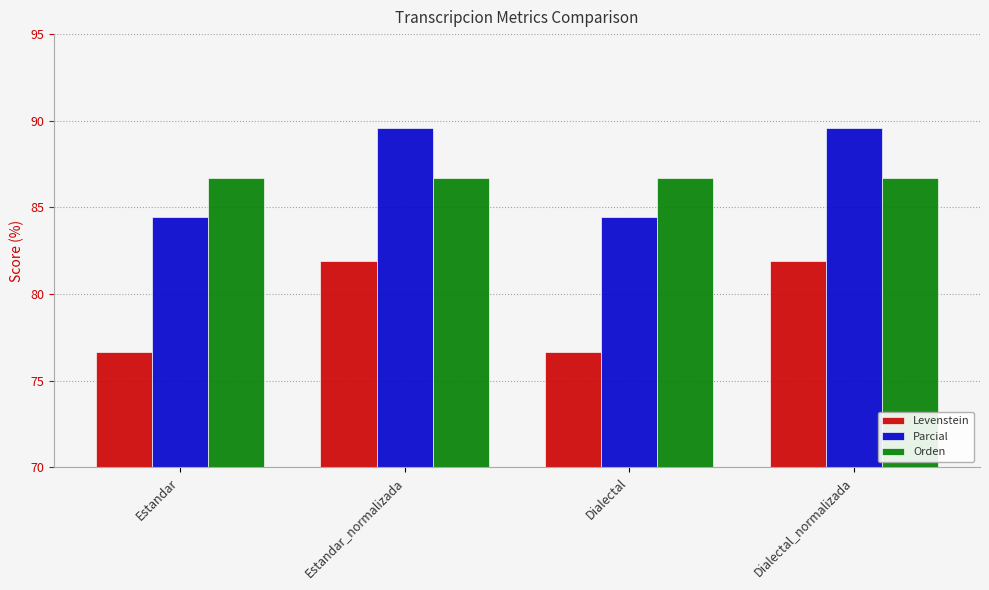

Reading right to left, list all the values displayed in this chart.

Levenstein: Dialectal_normalizada=81.9	Dialectal=76.7	Estandar_normalizada=81.9	Estandar=76.7
Parcial: Dialectal_normalizada=89.6	Dialectal=84.4	Estandar_normalizada=89.6	Estandar=84.4
Orden: Dialectal_normalizada=86.7	Dialectal=86.7	Estandar_normalizada=86.7	Estandar=86.7